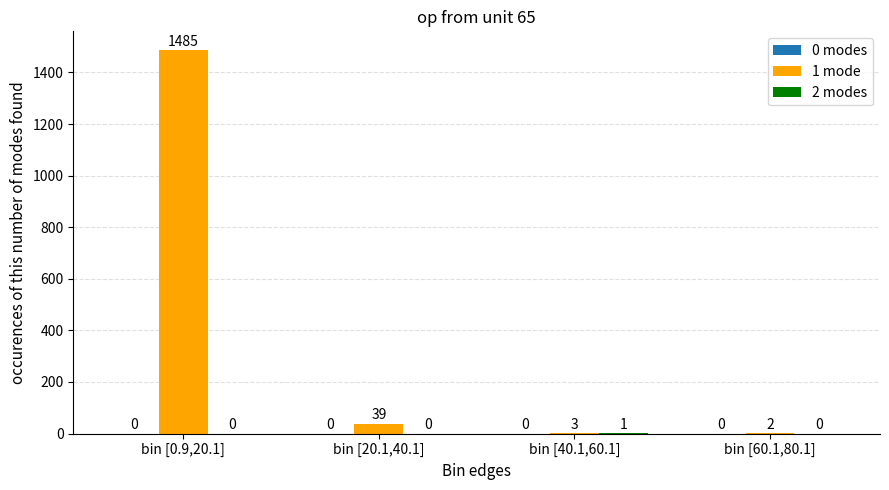

Which series changed the most between bin [20.1,40.1] and bin [40.1,60.1]?

1 mode